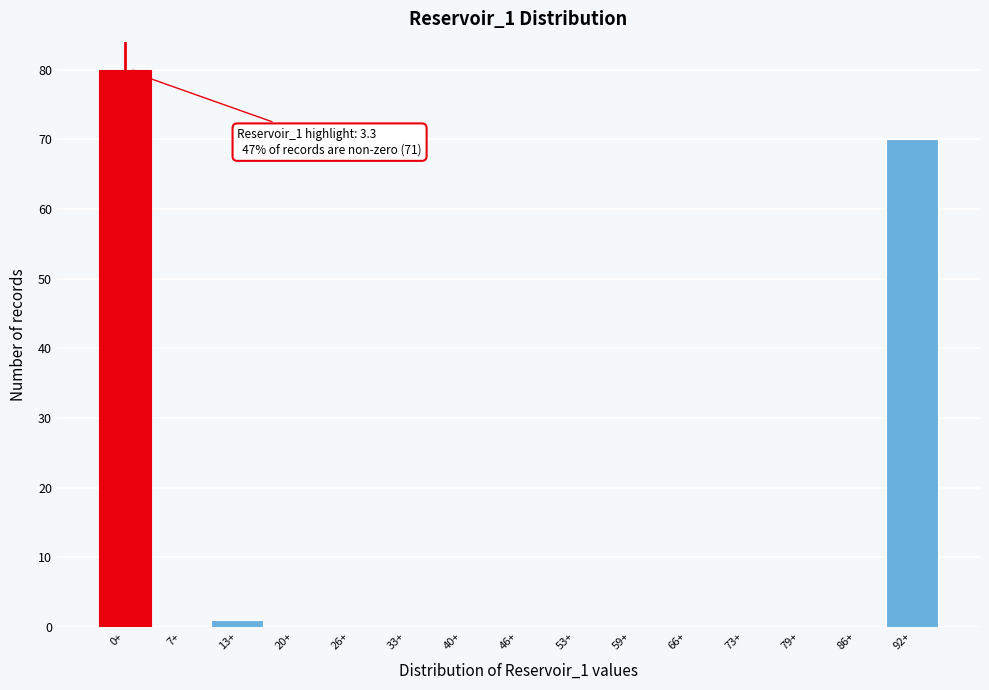

Reading left to right, transcribe all the data shown in this chart.

0+=80	7+=0	13+=1	20+=0	26+=0	33+=0	40+=0	46+=0	53+=0	59+=0	66+=0	73+=0	79+=0	86+=0	92+=70